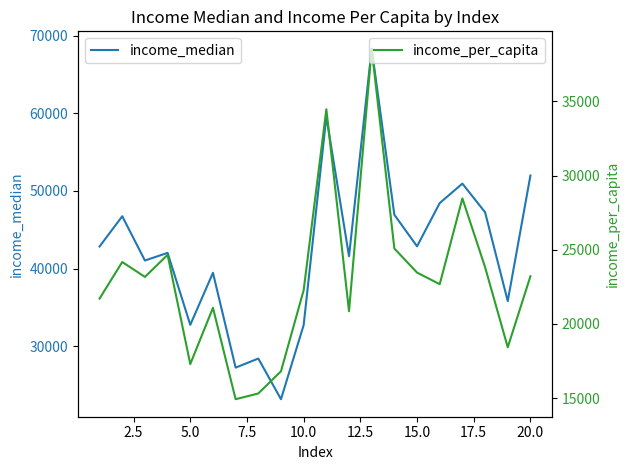

Which series has the widest spread of values?

income_median